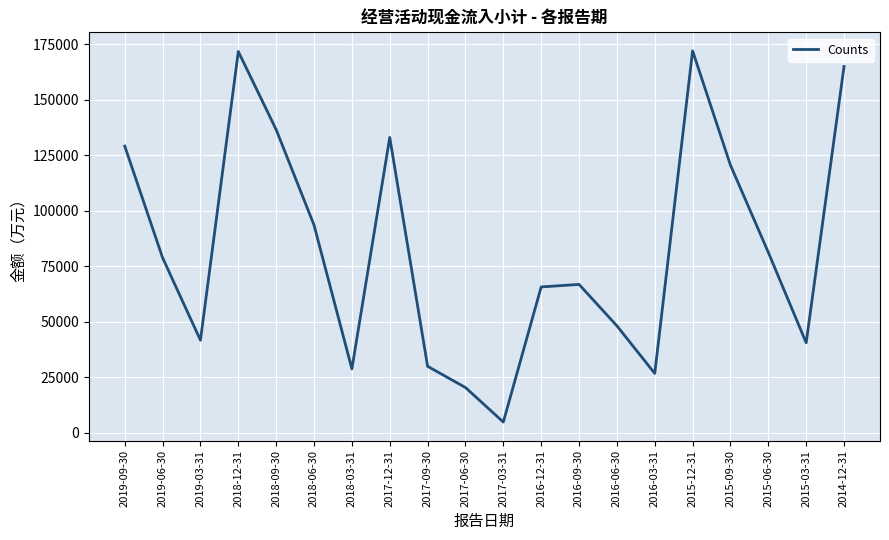

How many interior local peaks (higher than both neighbors) does the data have?

4